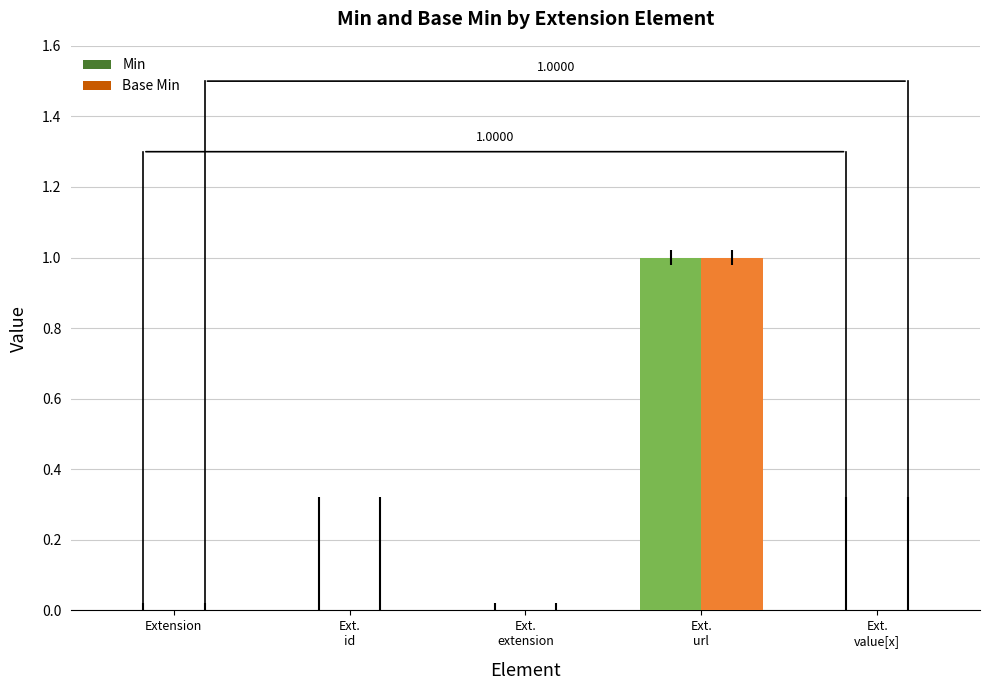

Are the bars horizontal?

No